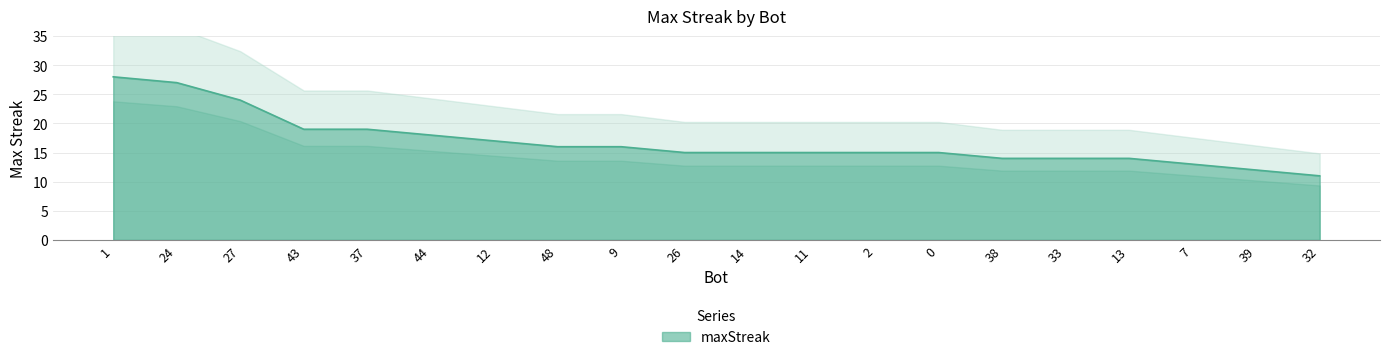

Count the number of data series in this chart.

1